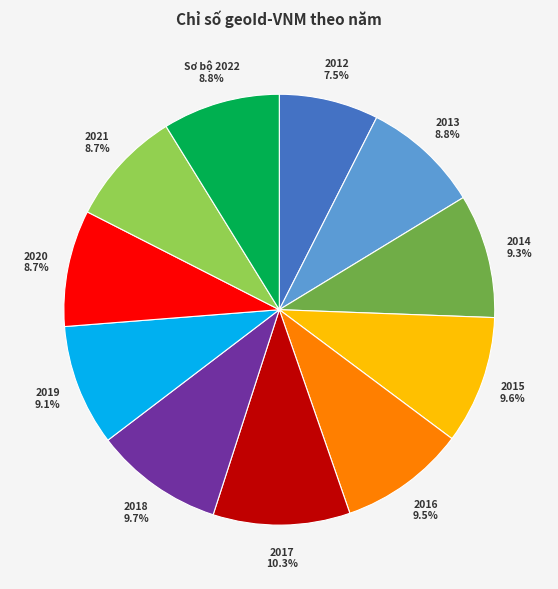

Is there any slice that represents more than half of the pie?

No